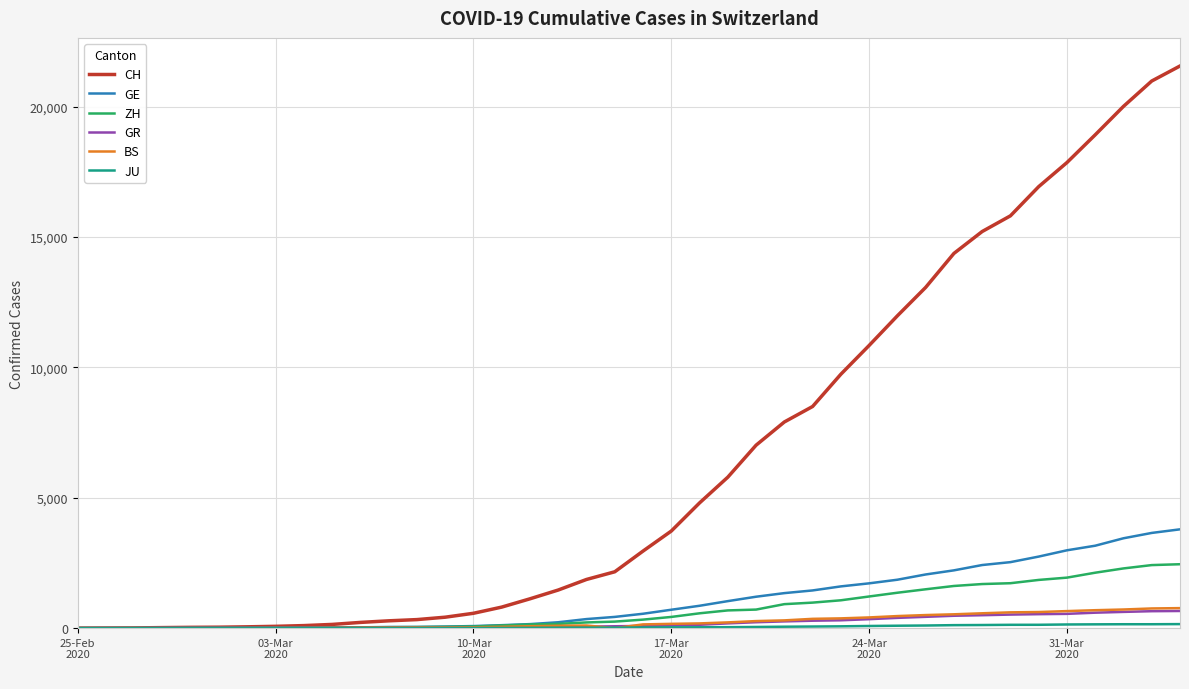

What is the maximum value for BS?

767